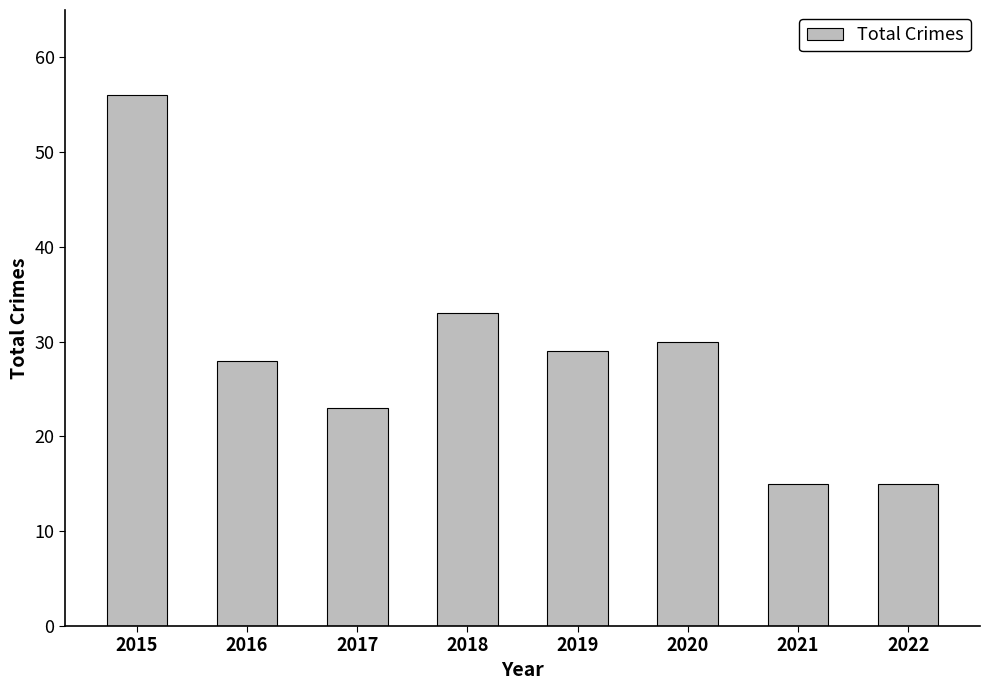

What is the smallest value displayed?

15